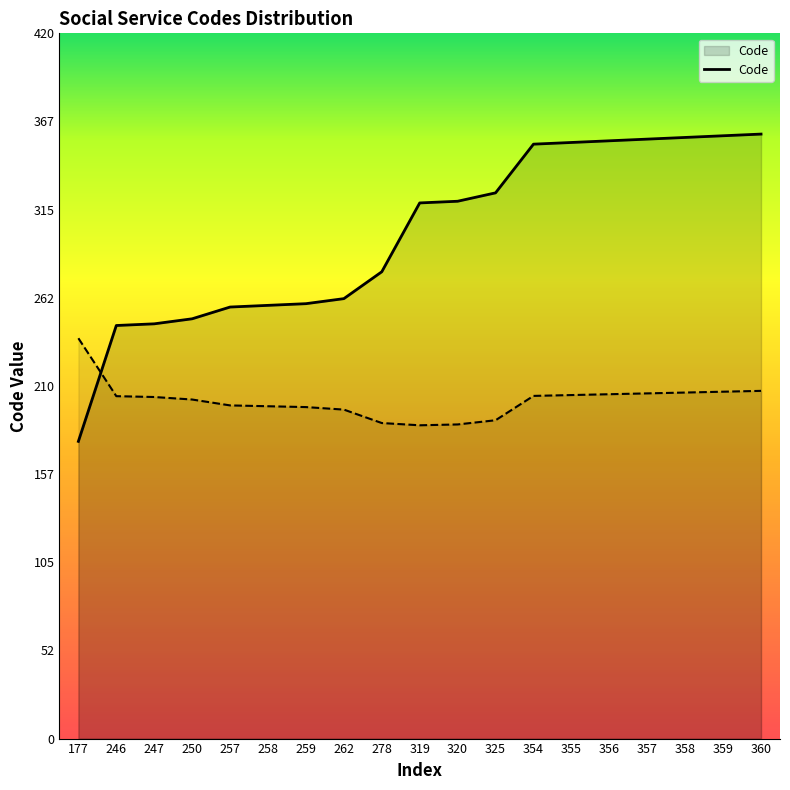

At which label does the data first exceed 319?

320